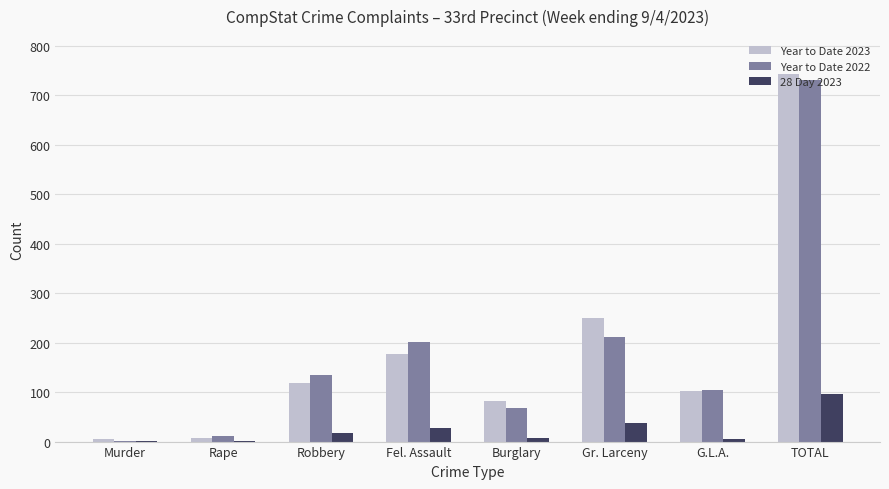

What is the sum of all Year to Date 2022 values?

1464